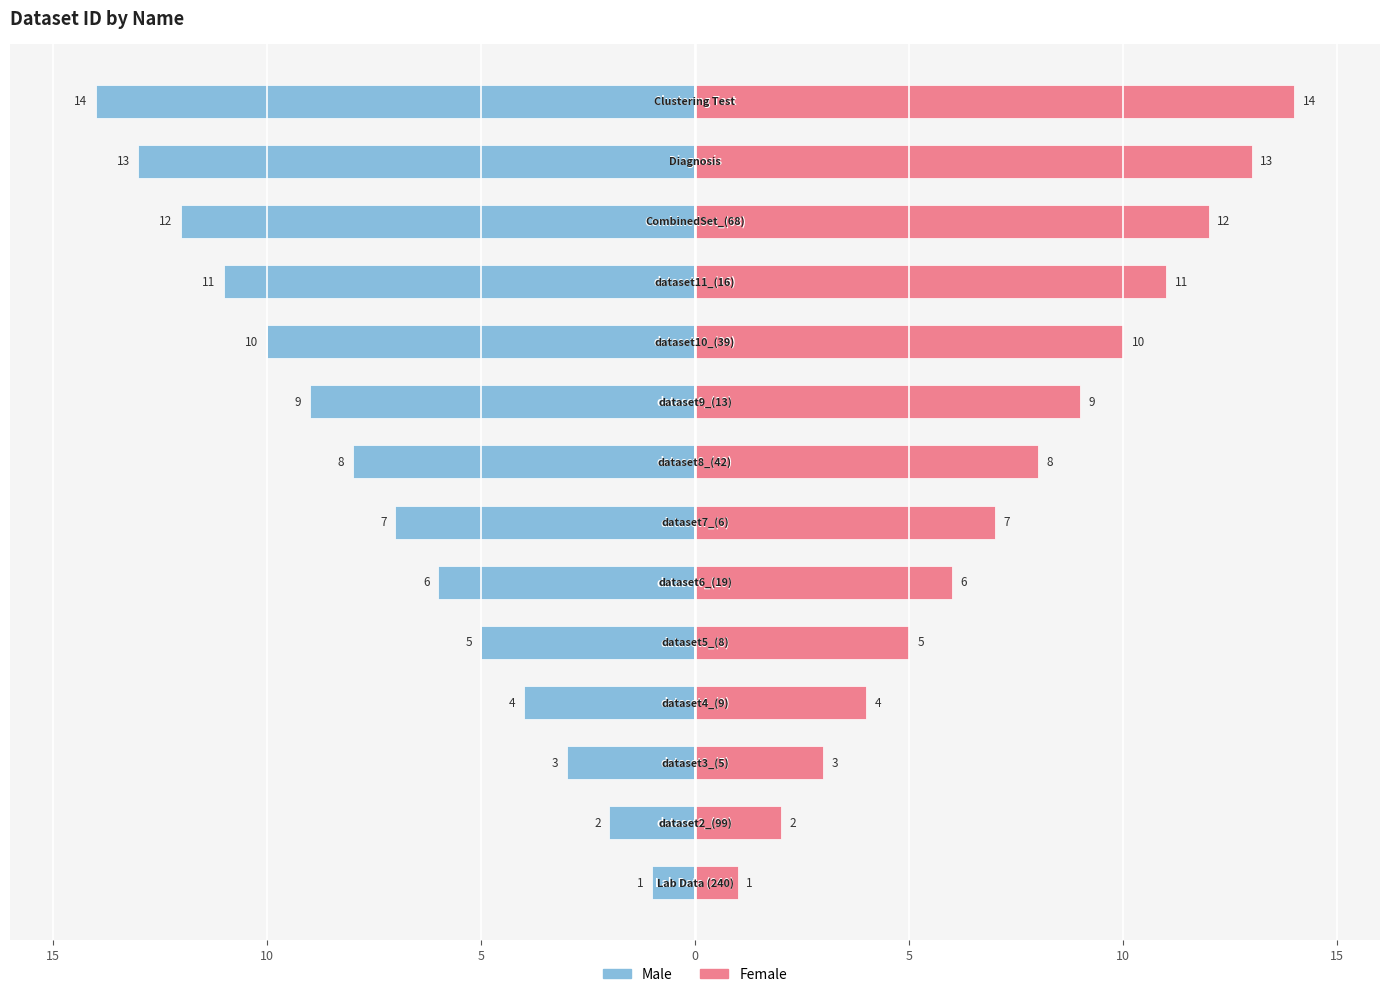

The value of Male at 10 is -11. True or false?

True